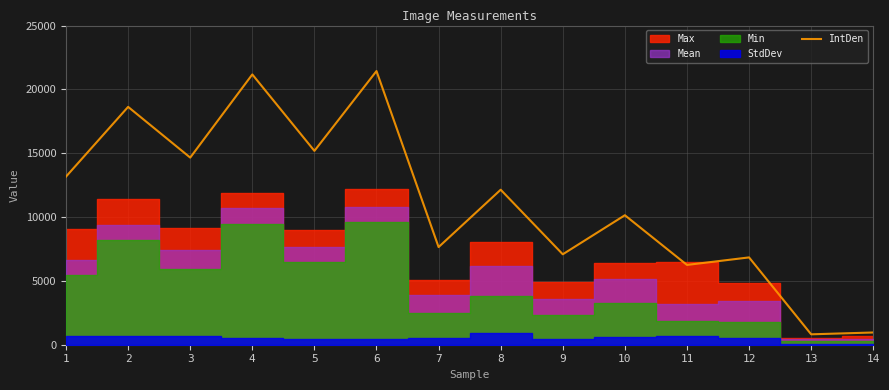

What is the maximum value shown in the chart?

21435.7